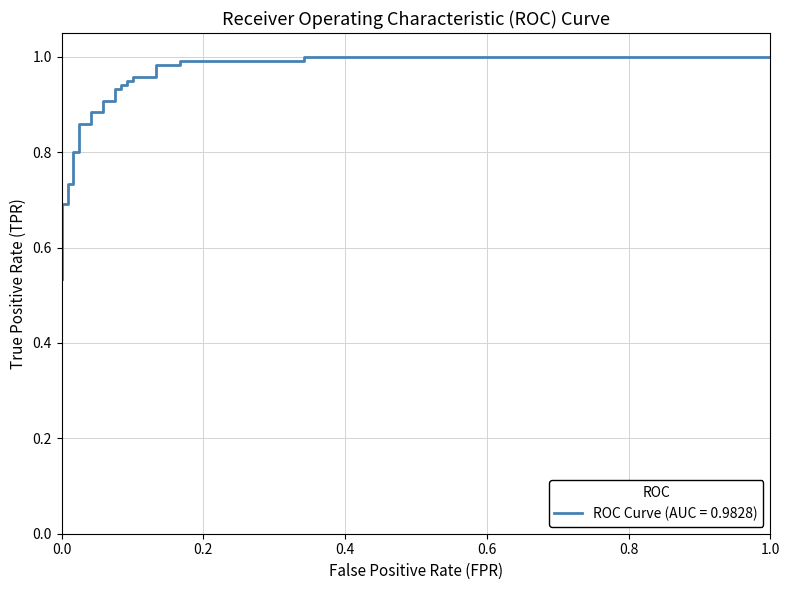

True or false: the data has more than 1 interior local peaks.

False